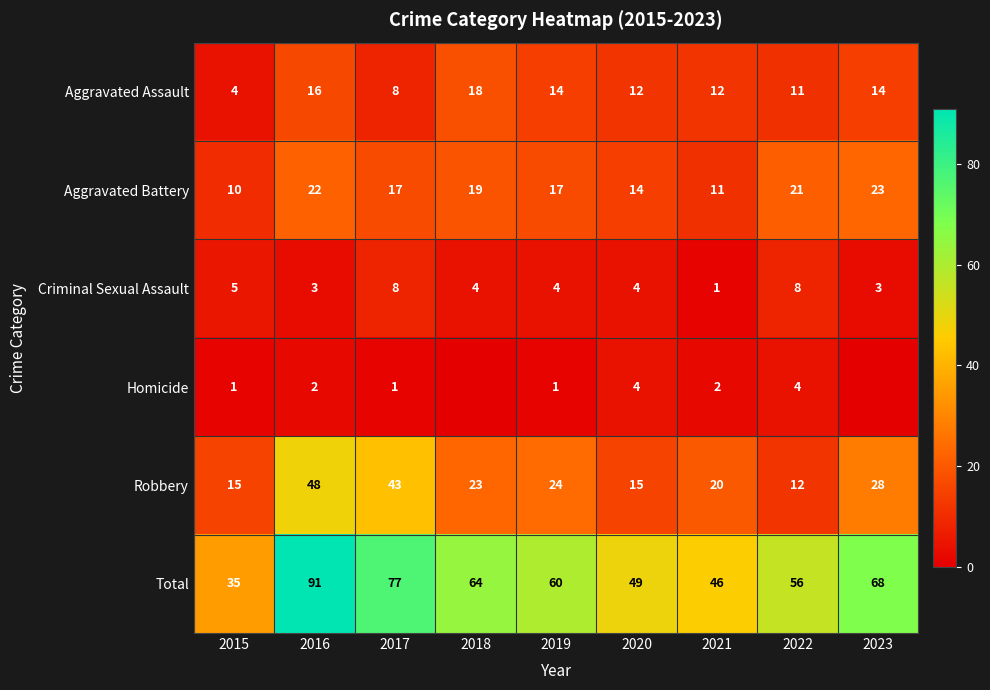

What is the difference between the Homicide values at 2016 and 2022?

2